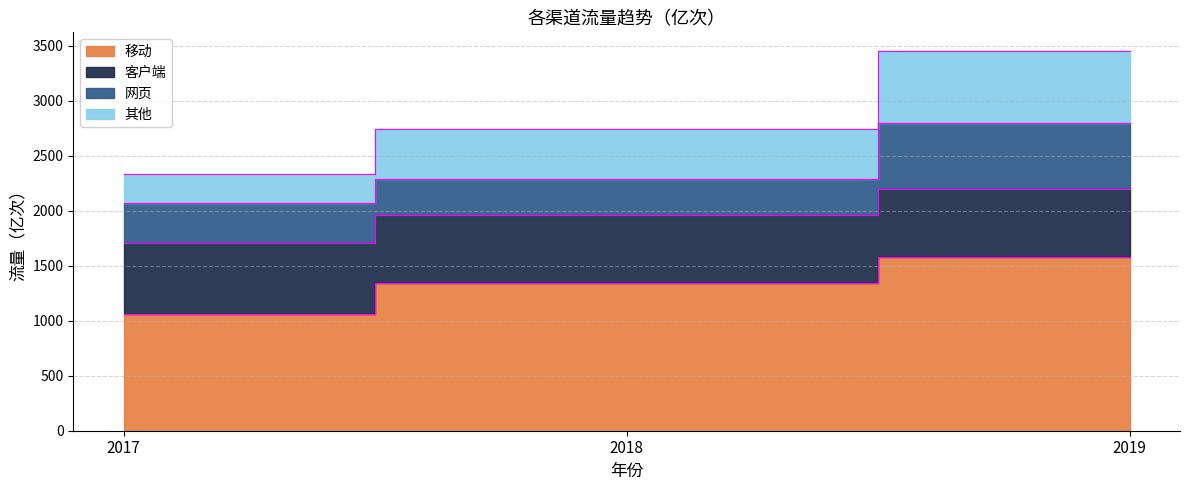

Is it true that 其他 equals 1709.7 at 2017?

True